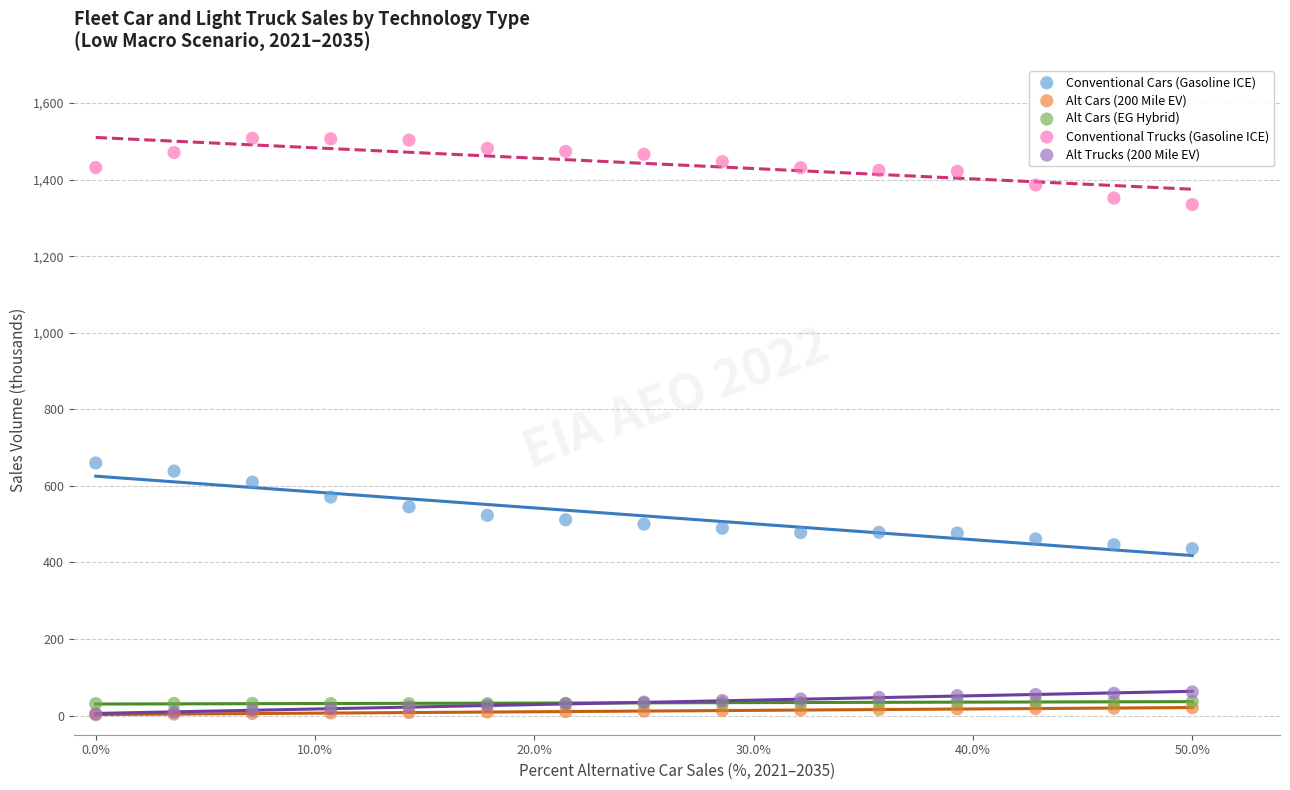

Which series has the largest Y range (max minus min)?

Conventional Cars (Gasoline ICE)